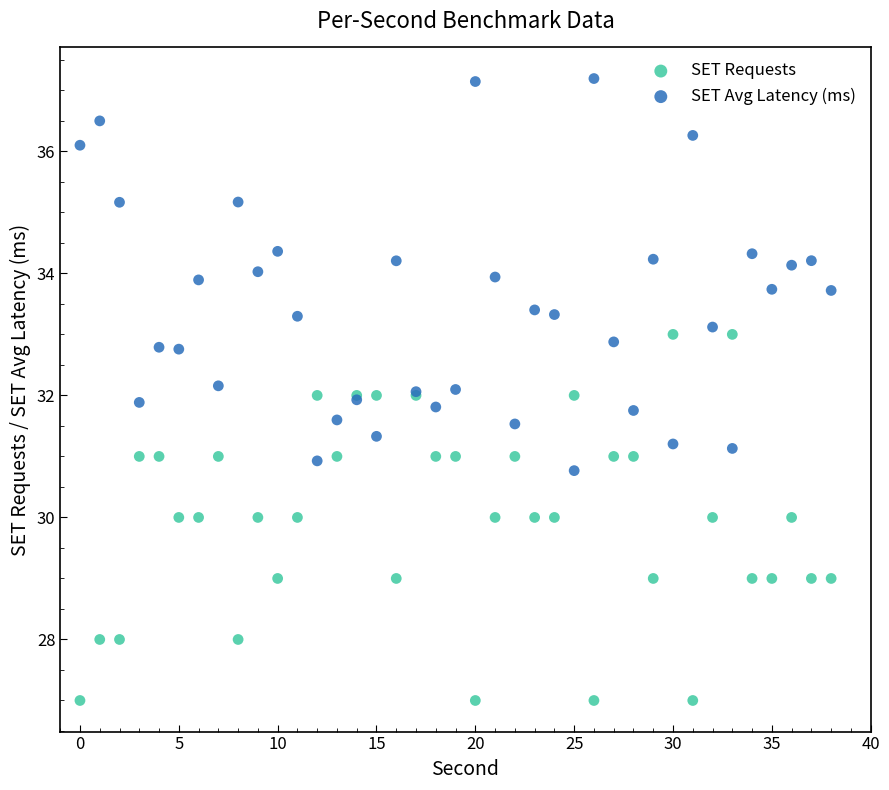

What are all the series names shown in the legend?

SET Requests, SET Avg Latency (ms)